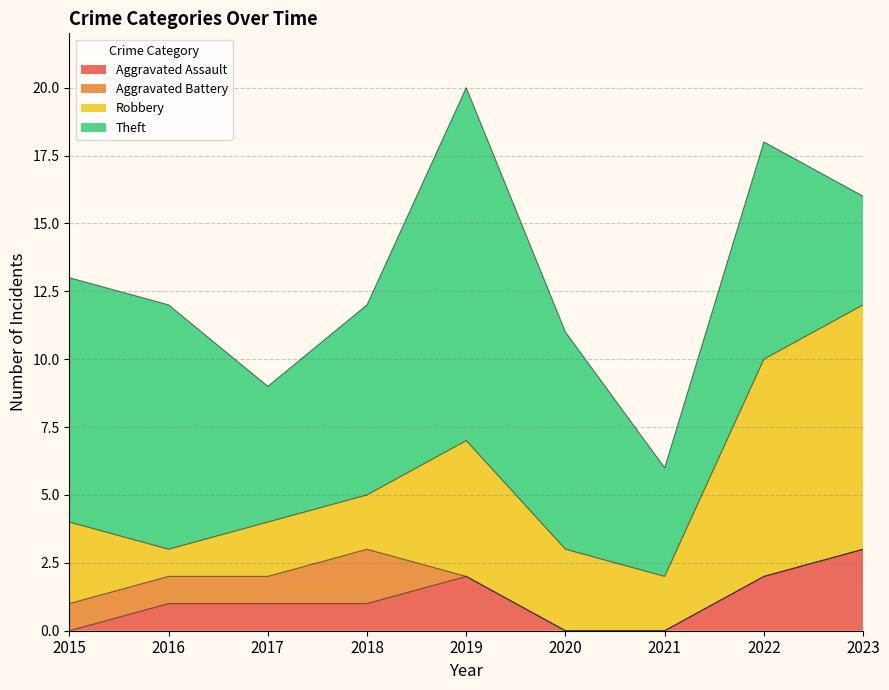

In Aggravated Battery, how many points are higher than both neighbors (excluding endpoints)?

1